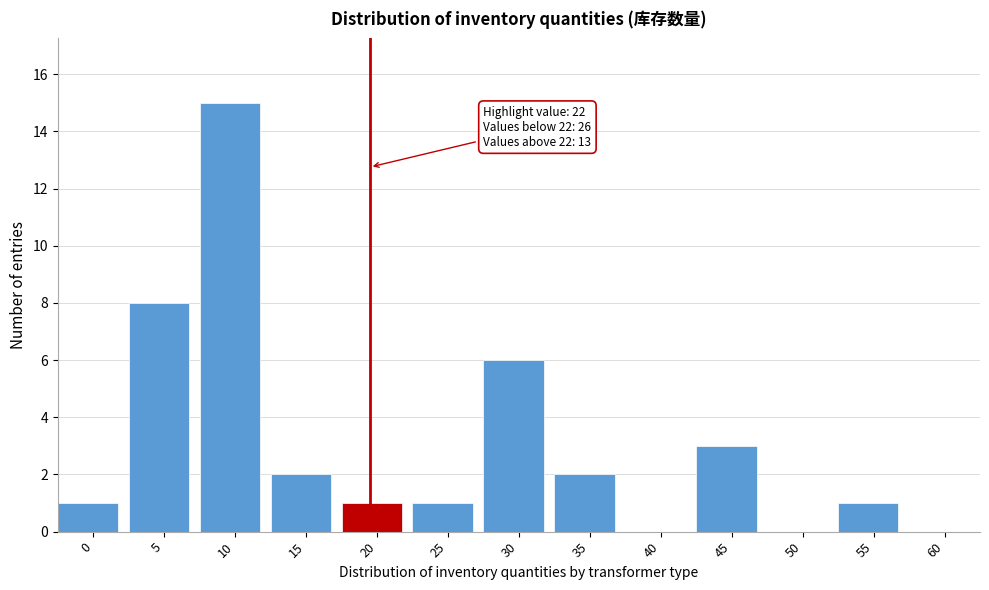

Reading left to right, list all the values displayed in this chart.

0=1	5=8	10=15	15=2	20=1	25=1	30=6	35=2	40=0	45=3	50=0	55=1	60=0